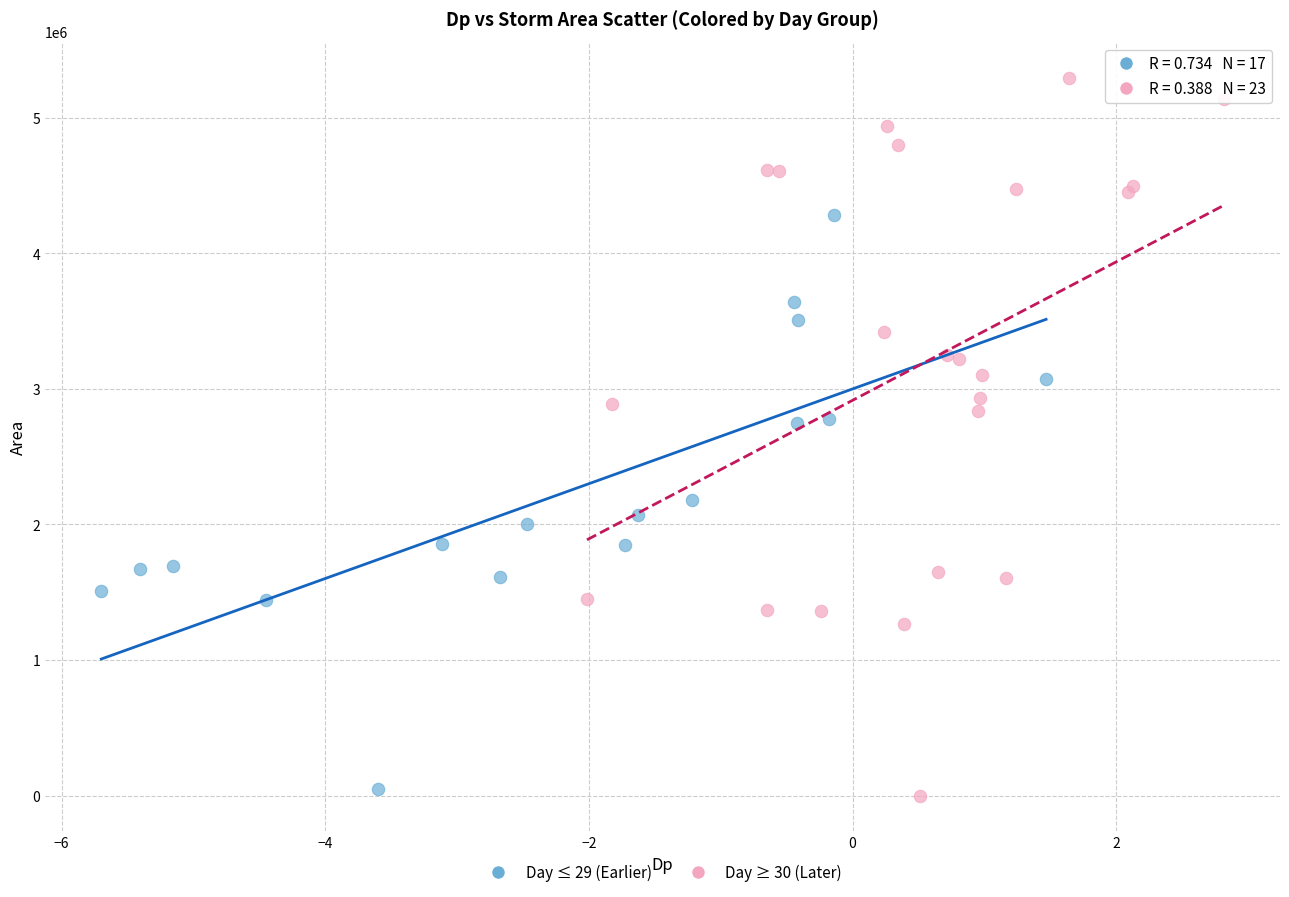

Which series has the largest Y range (max minus min)?

Day ≥ 30 (Later)